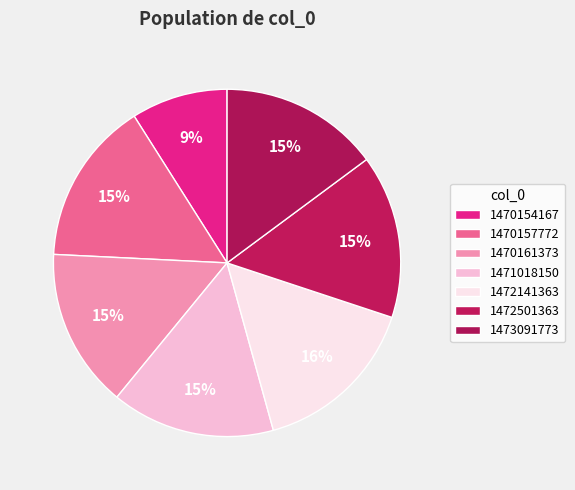

To the nearest percent, what is the average slice percentage?

14%